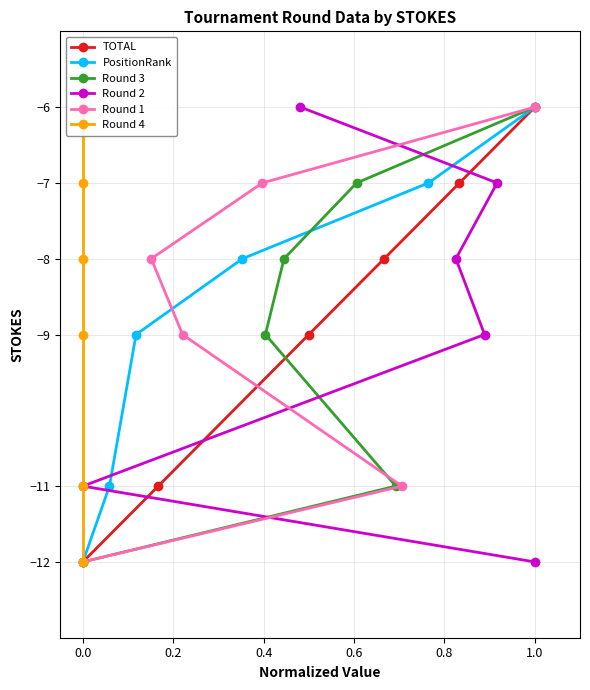

What is the maximum value shown in the chart?

-6